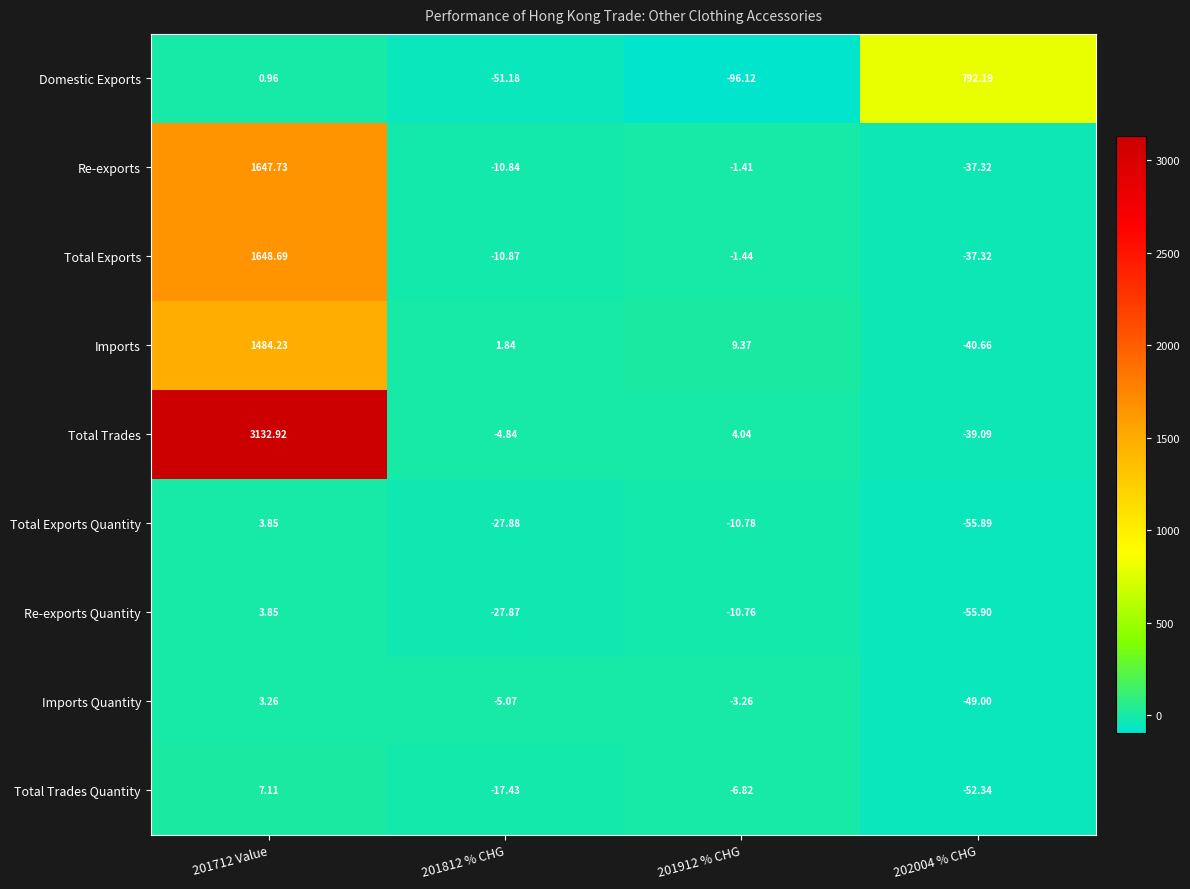

Which series has the largest total across all categories?

Total Trades